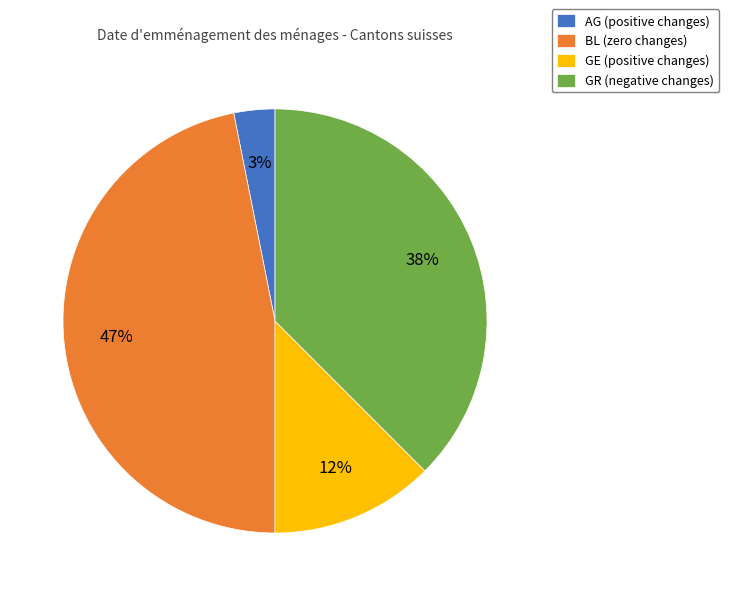

How many slices are in this pie chart?

4